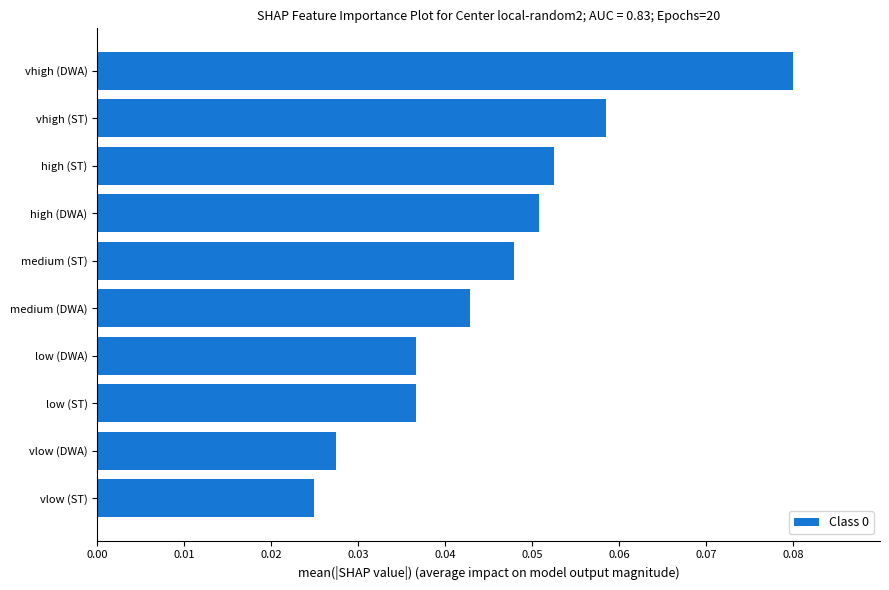

Is it true that the value at medium (ST) is 0.1?

False